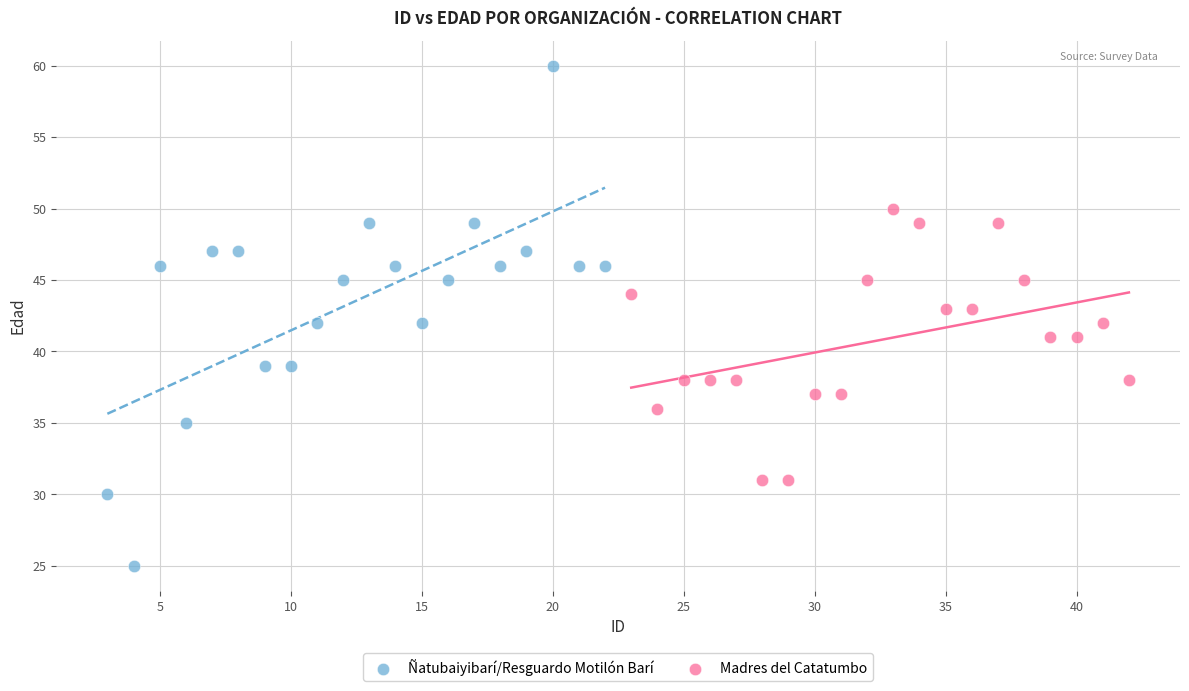

What are all the series names shown in the legend?

Ñatubaiyibarí/Resguardo Motilón Barí, Madres del Catatumbo